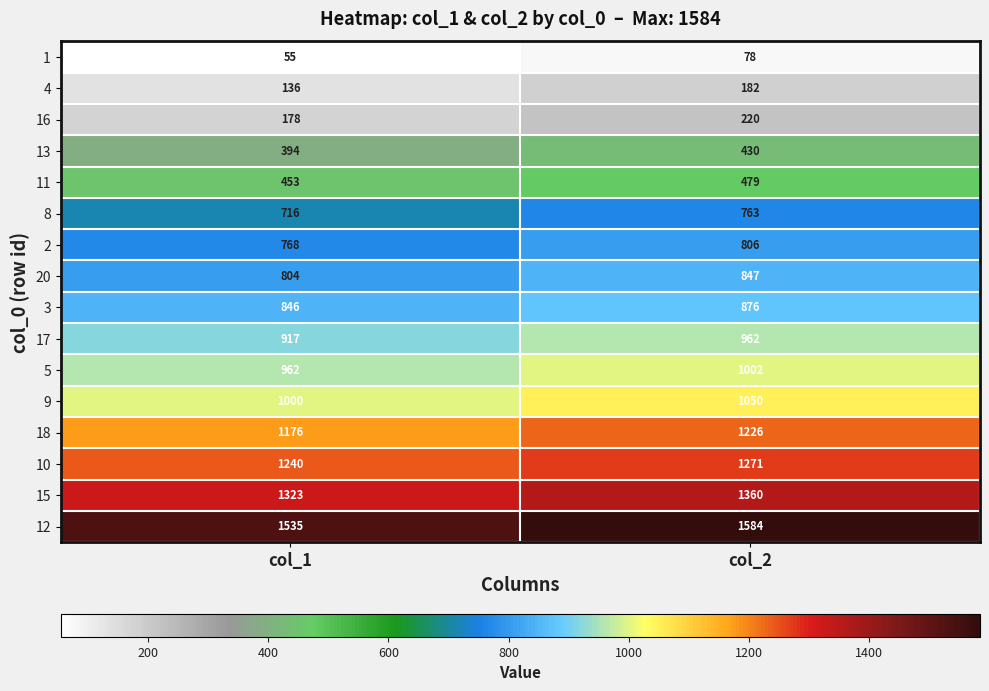

How many distinct data groups are displayed?

16